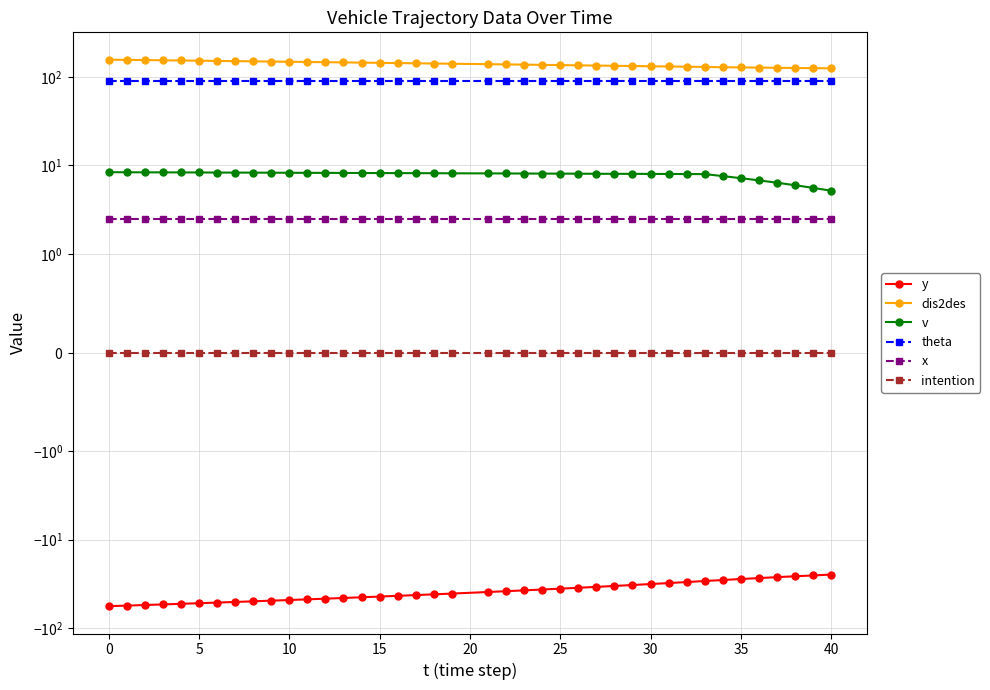

How many values in the y series exceed -38?

18